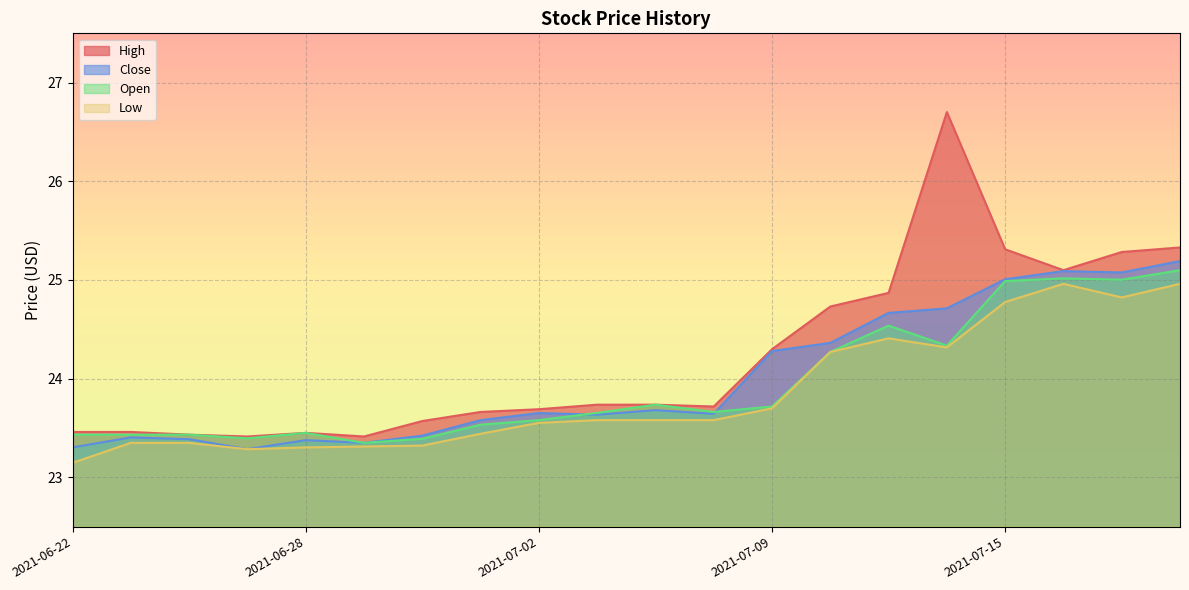

Rank the categories by Low value from highest to lowest.

2021-07-16, 2021-07-20, 2021-07-19, 2021-07-15, 2021-07-13, 2021-07-14, 2021-07-12, 2021-07-09, 2021-07-07, 2021-07-06, 2021-07-08, 2021-07-02, 2021-07-01, 2021-06-23, 2021-06-24, 2021-06-30, 2021-06-29, 2021-06-28, 2021-06-25, 2021-06-22